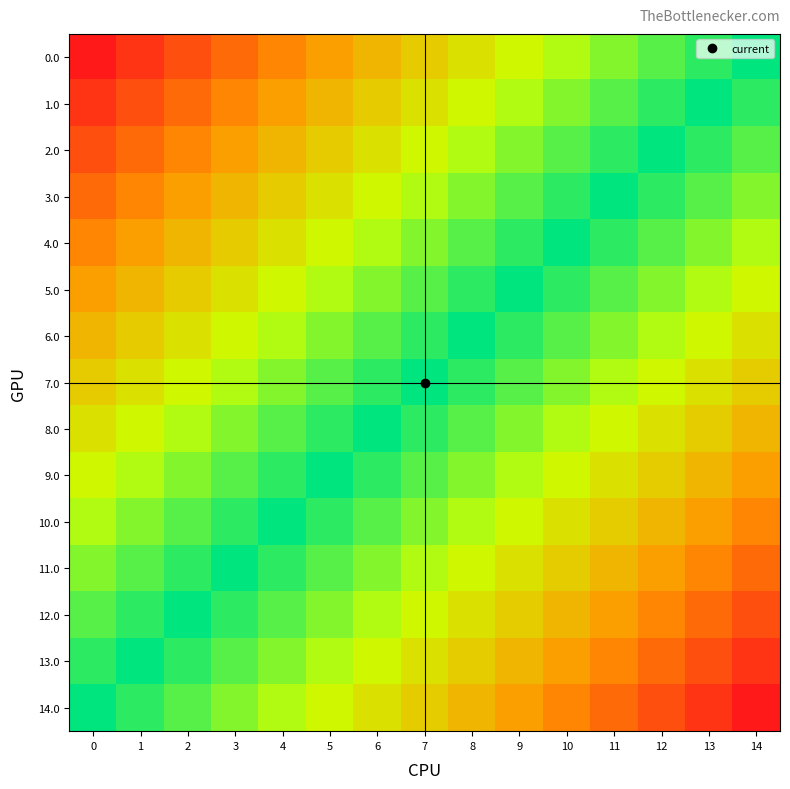

What is the spread (max minus min) of values at 7?

0.5